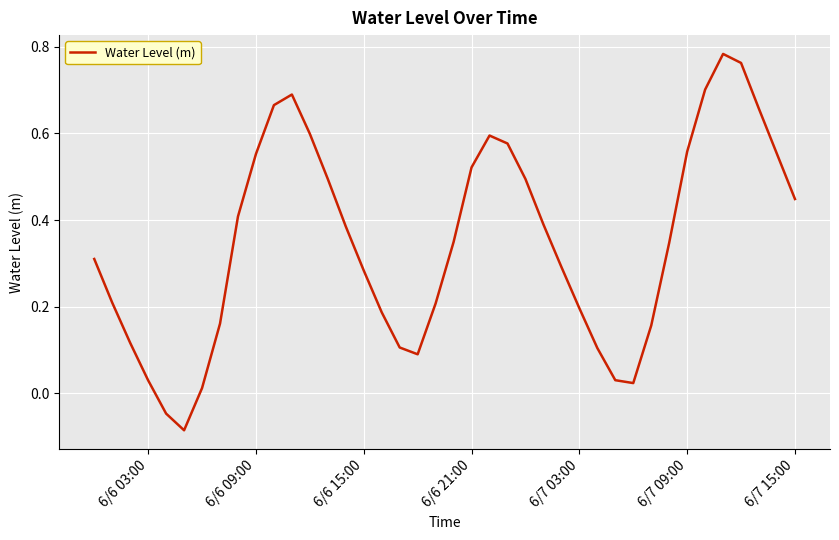

What is the difference between the maximum and minimum values?

0.9